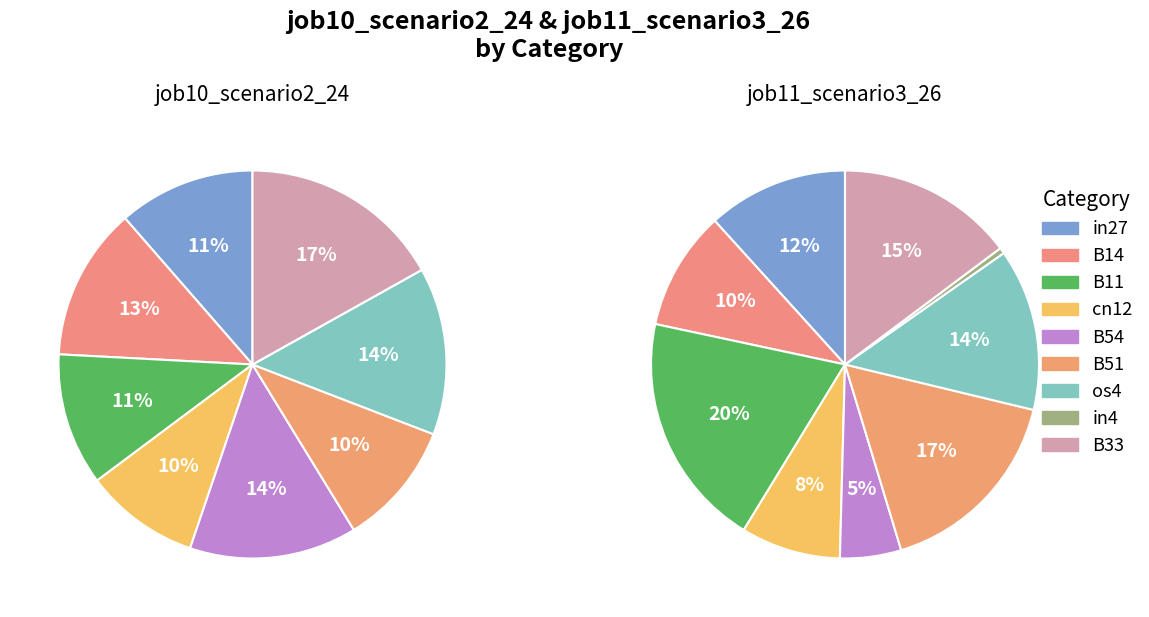

Is it true that B11 is 20% of the pie?

True